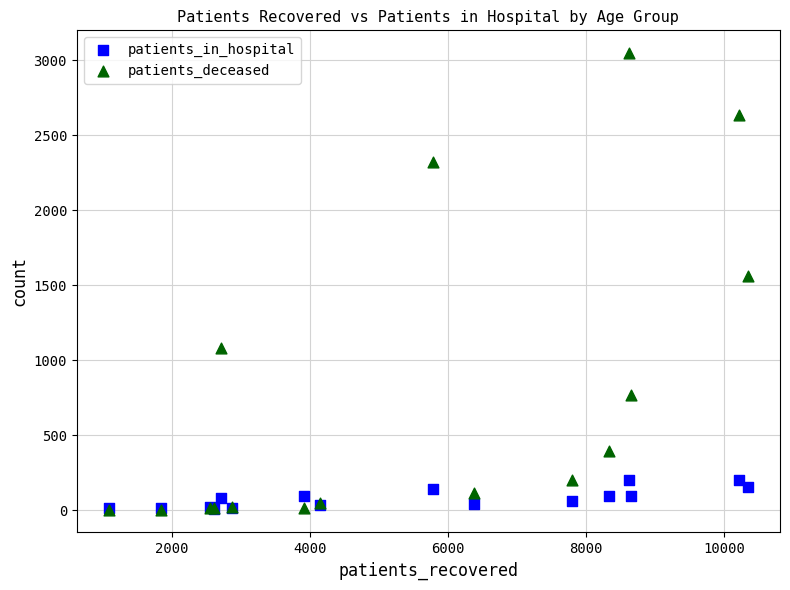

In the patients_deceased series, what Y value is closest to 1525?

1561